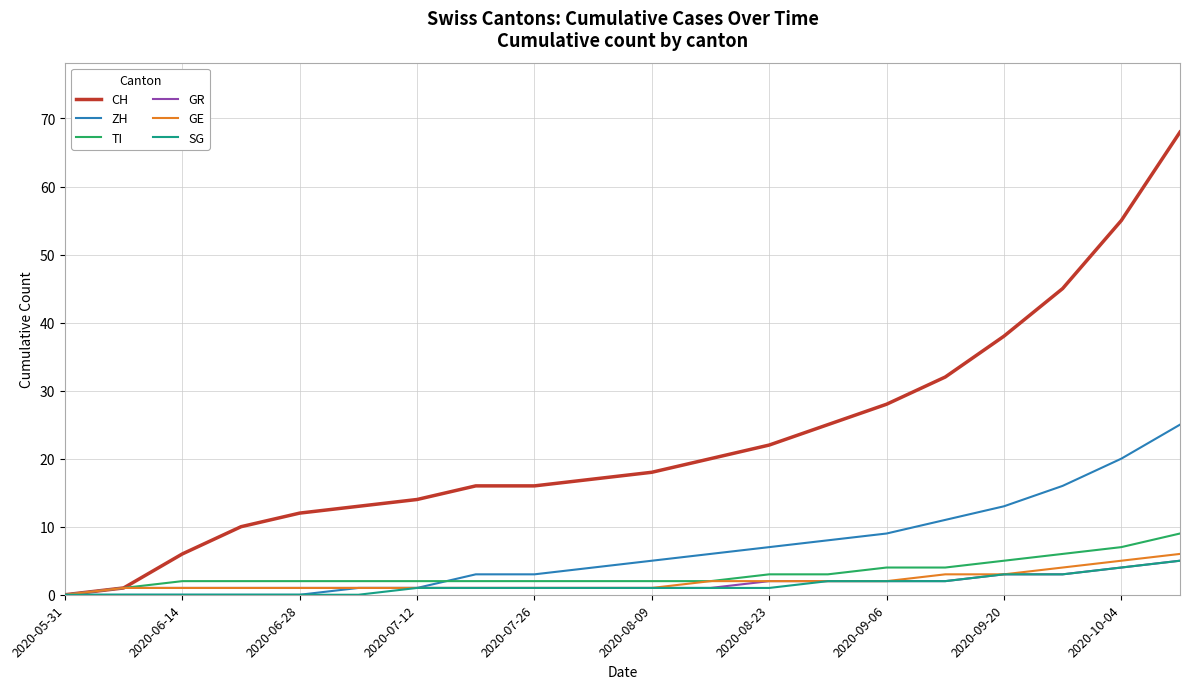

Which series has the largest total across all categories?

CH